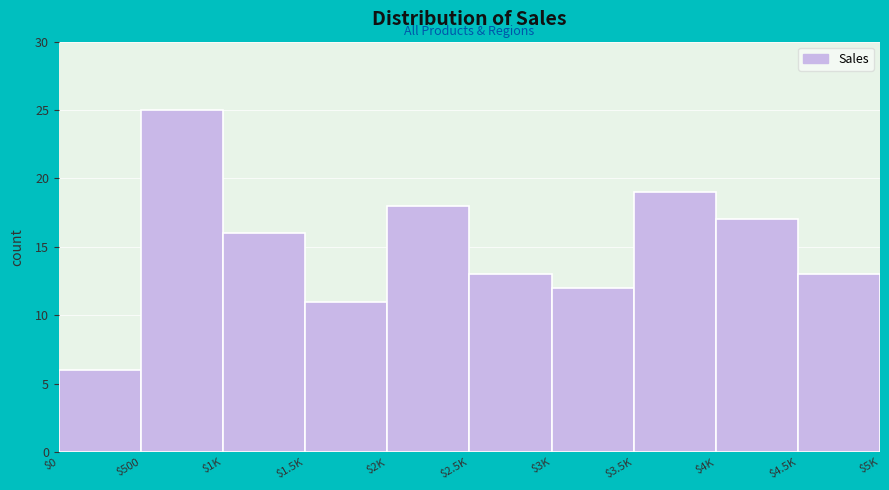

Reading right to left, what are all the values shown in this chart?

13	17	19	12	13	18	11	16	25	6